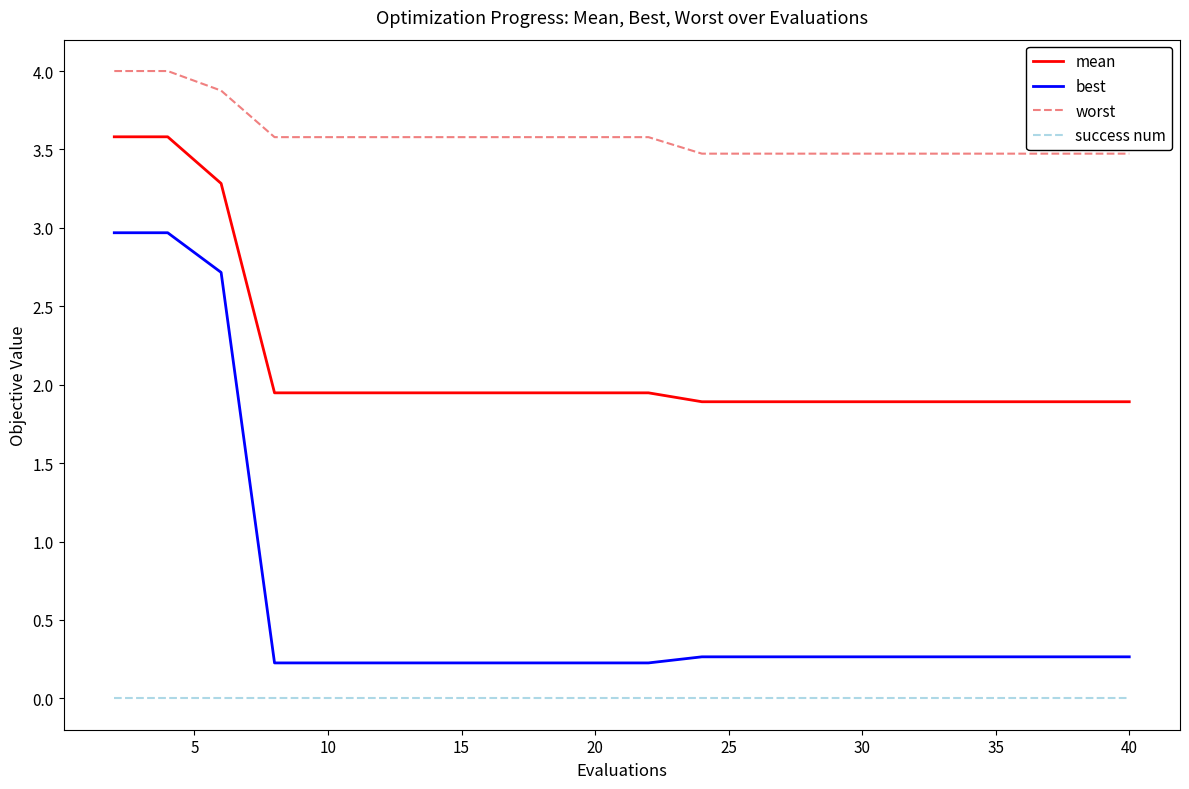

Is this an area chart (filled region under the line)?

No